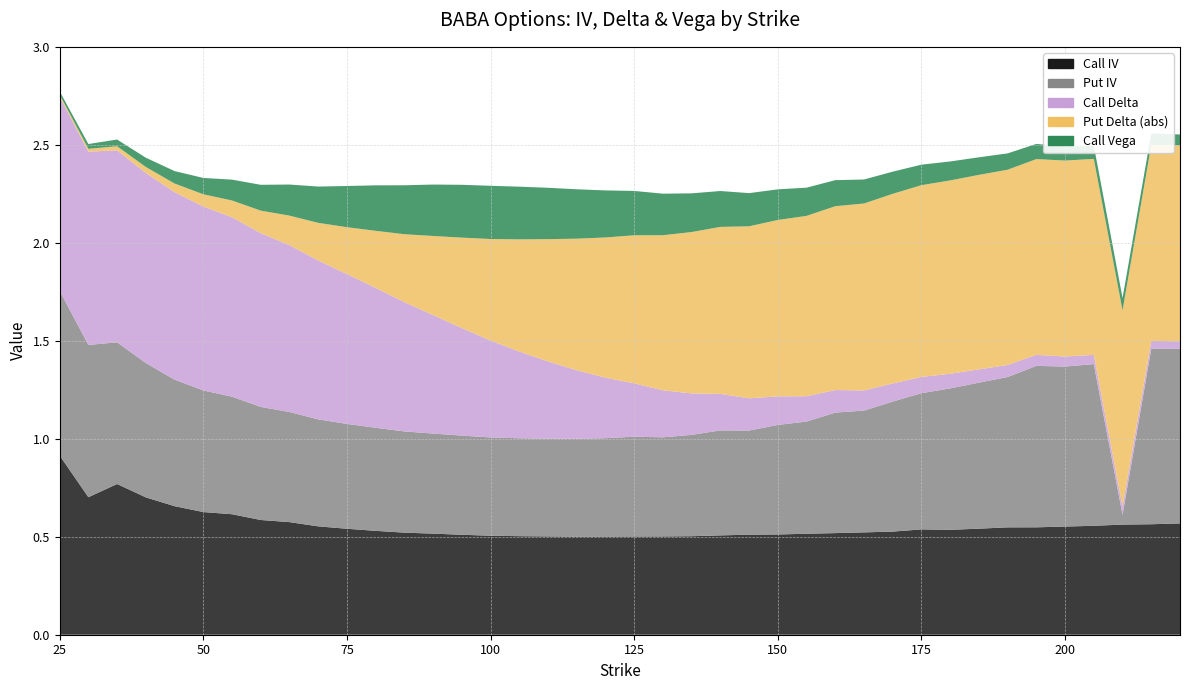

Reading left to right, extract all data points from this chart.

Call IV: 0.9	0.7	0.8	0.7	0.7	0.6	0.6	0.6	0.6	0.6	0.5	0.5	0.5	0.5	0.5	0.5	0.5	0.5	0.5	0.5	0.5	0.5	0.5	0.5	0.5	0.5	0.5	0.5	0.5	0.5	0.5	0.5	0.5	0.5	0.5	0.6	0.6	0.6	0.6	0.6
Put IV: 0.8	0.8	0.7	0.7	0.6	0.6	0.6	0.6	0.6	0.5	0.5	0.5	0.5	0.5	0.5	0.5	0.5	0.5	0.5	0.5	0.5	0.5	0.5	0.5	0.5	0.6	0.6	0.6	0.6	0.7	0.7	0.7	0.7	0.8	0.8	0.8	0.8	0.1	0.9	0.9
Call Delta: 1.0	1.0	1.0	1.0	1.0	0.9	0.9	0.9	0.9	0.8	0.8	0.7	0.7	0.6	0.5	0.5	0.4	0.4	0.3	0.3	0.3	0.2	0.2	0.2	0.2	0.1	0.1	0.1	0.1	0.1	0.1	0.1	0.1	0.1	0.1	0.1	0.0	0.0	0.0	0.0
Put Delta (abs): 0.0	0.0	0.0	0.0	0.0	0.1	0.1	0.1	0.2	0.2	0.2	0.3	0.3	0.4	0.5	0.5	0.6	0.6	0.7	0.7	0.8	0.8	0.8	0.9	0.9	0.9	0.9	0.9	1.0	1.0	1.0	1.0	1.0	1.0	1.0	1.0	1.0	1.0	1.0	1.0
Call Vega: 0.0	0.0	0.0	0.0	0.1	0.1	0.1	0.1	0.2	0.2	0.2	0.2	0.2	0.3	0.3	0.3	0.3	0.3	0.3	0.2	0.2	0.2	0.2	0.2	0.2	0.2	0.1	0.1	0.1	0.1	0.1	0.1	0.1	0.1	0.1	0.1	0.1	0.1	0.1	0.1